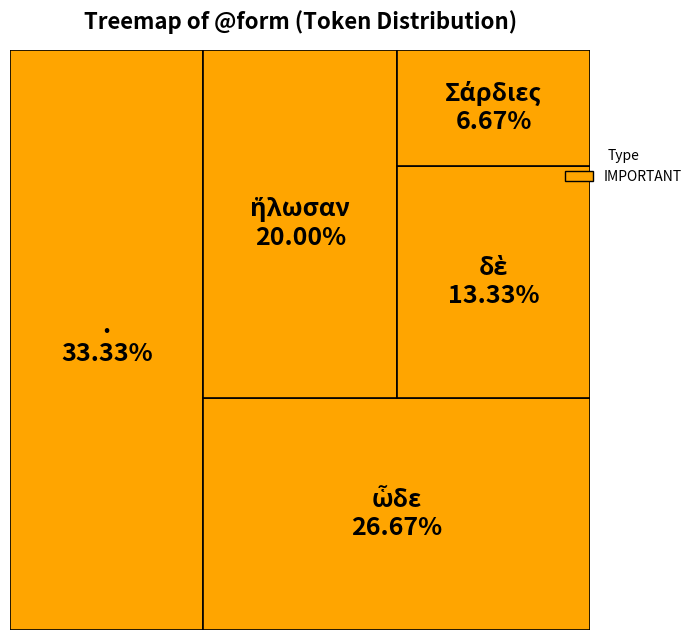

To the nearest percent, what is the combined percentage of δὲ and ἥλωσαν?

33%